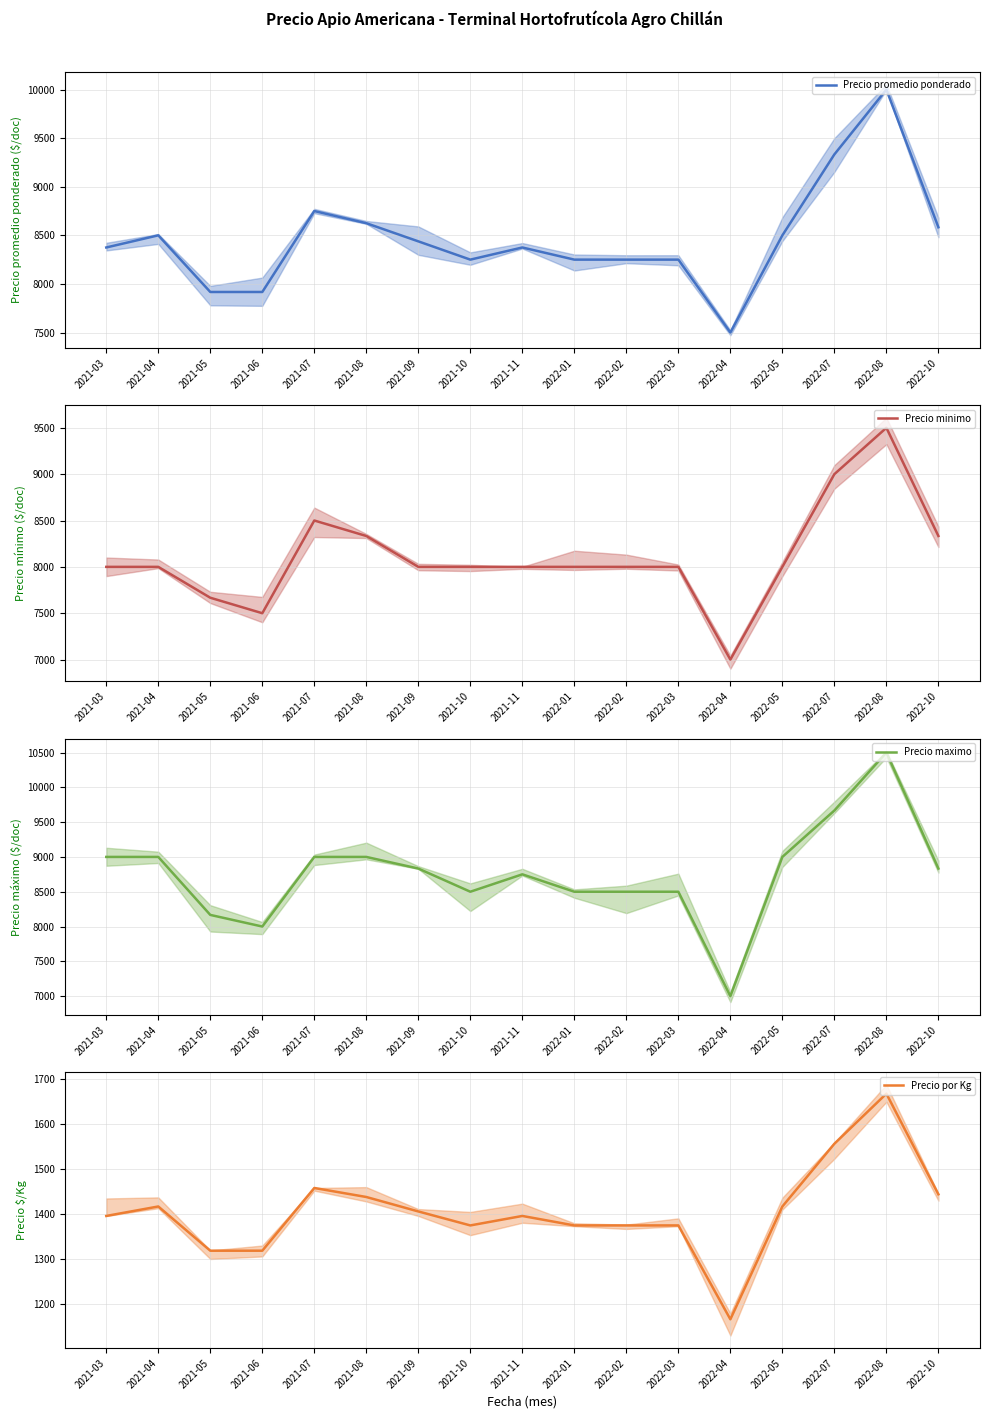

How many values in the Precio promedio ponderado series are below 8375?

7